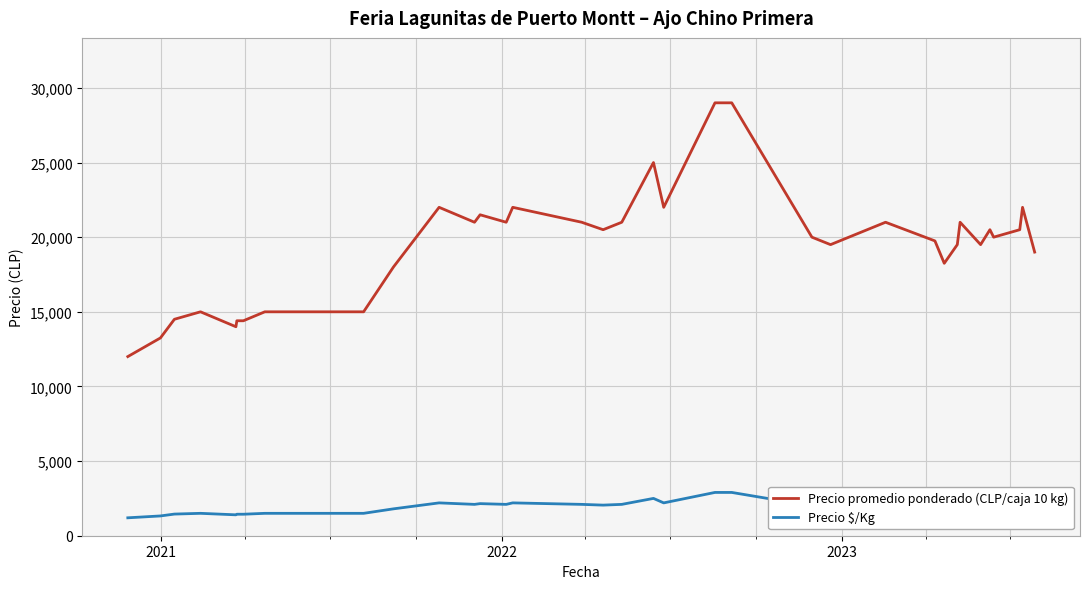

What is the highest value of the Precio $/Kg series?

2900